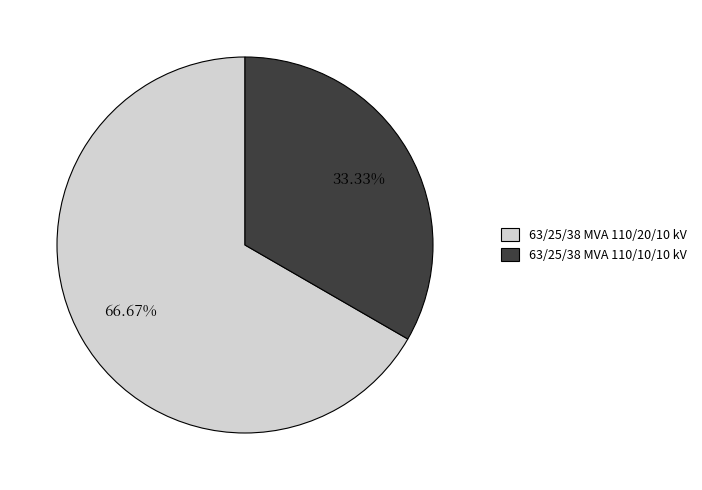

Combined, do 63/25/38 MVA 110/20/10 kV and 63/25/38 MVA 110/10/10 kV account for over 50%?

Yes